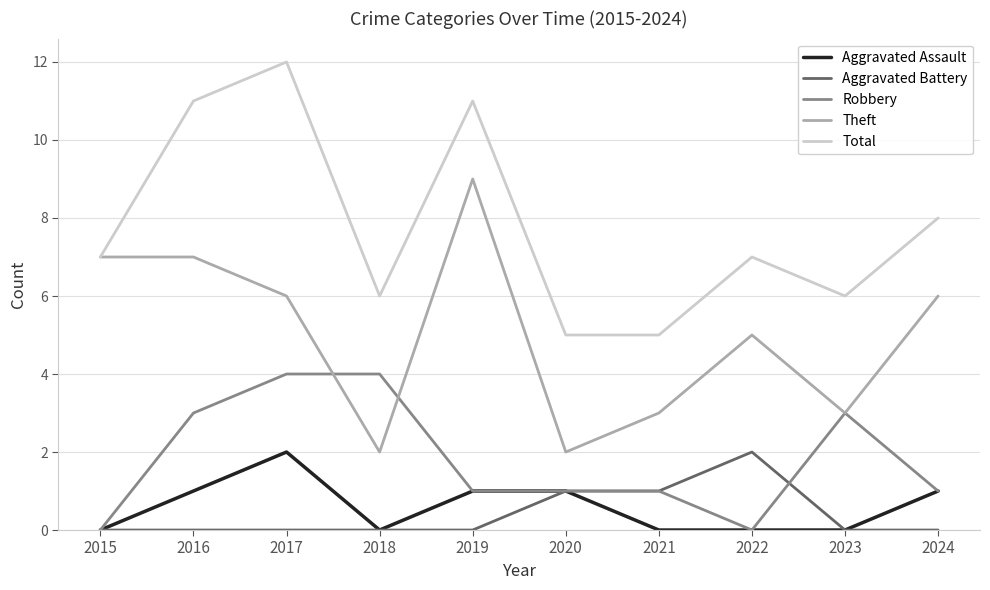

Is it true that Theft equals 6 at 2017?

True